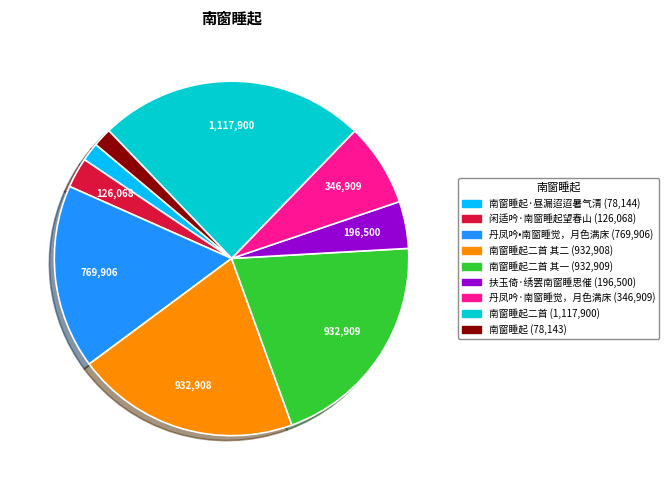

Is there a majority slice in this chart?

No